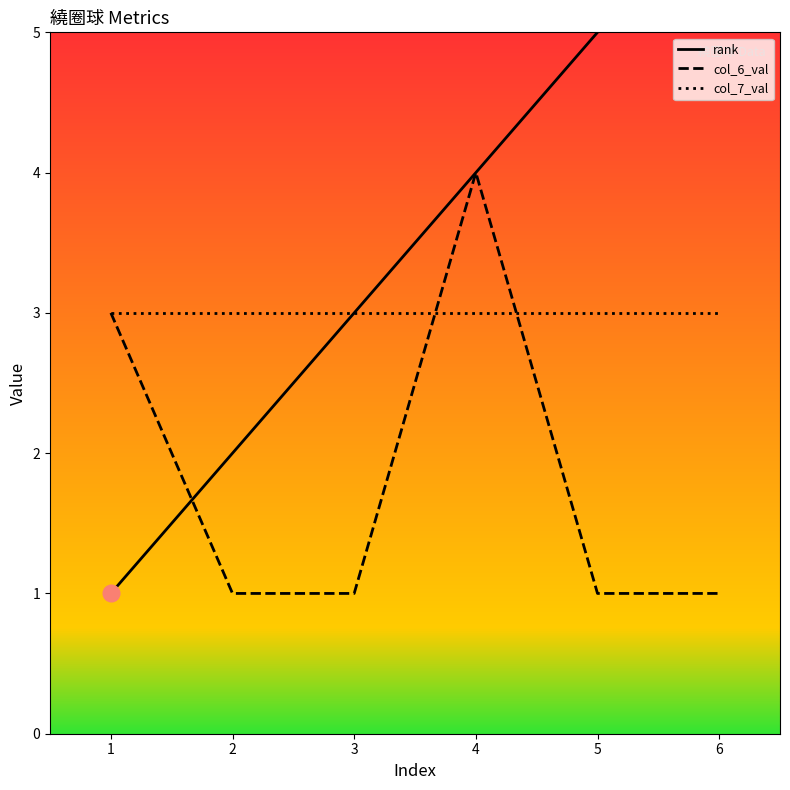

Reading left to right, transcribe all the data shown in this chart.

rank: 1=1	2=2	3=3	4=4	5=5	6=6
col_6_val: 1=3	2=1	3=1	4=4	5=1	6=1
col_7_val: 1=3	2=3	3=3	4=3	5=3	6=3